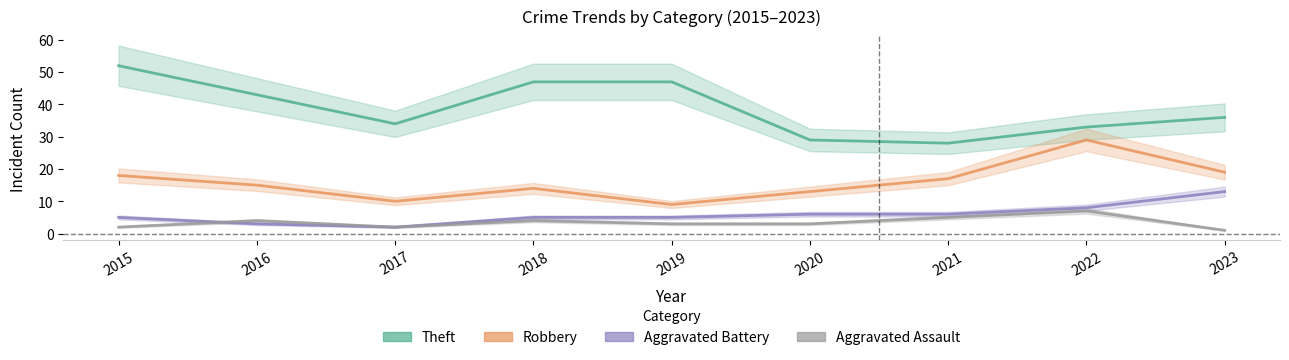

What is the approximate value of Aggravated Assault at 2019?

3